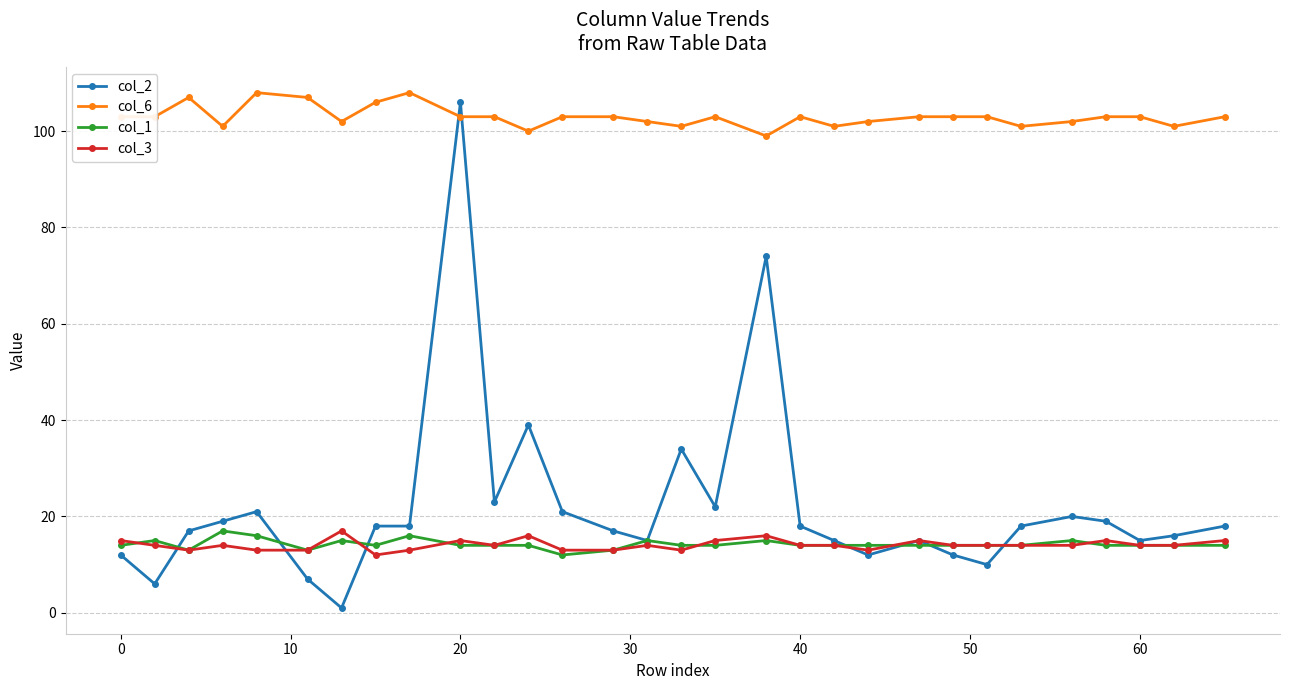

True or false: col_6 and col_1 intersect in this chart.

False